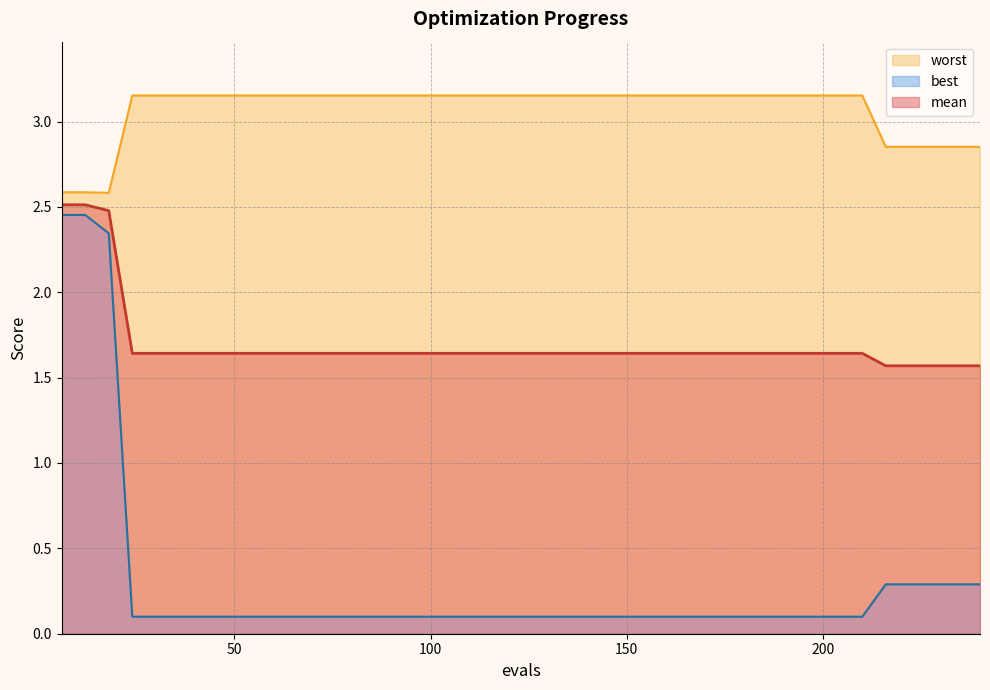

At which label does mean reach its peak?

6